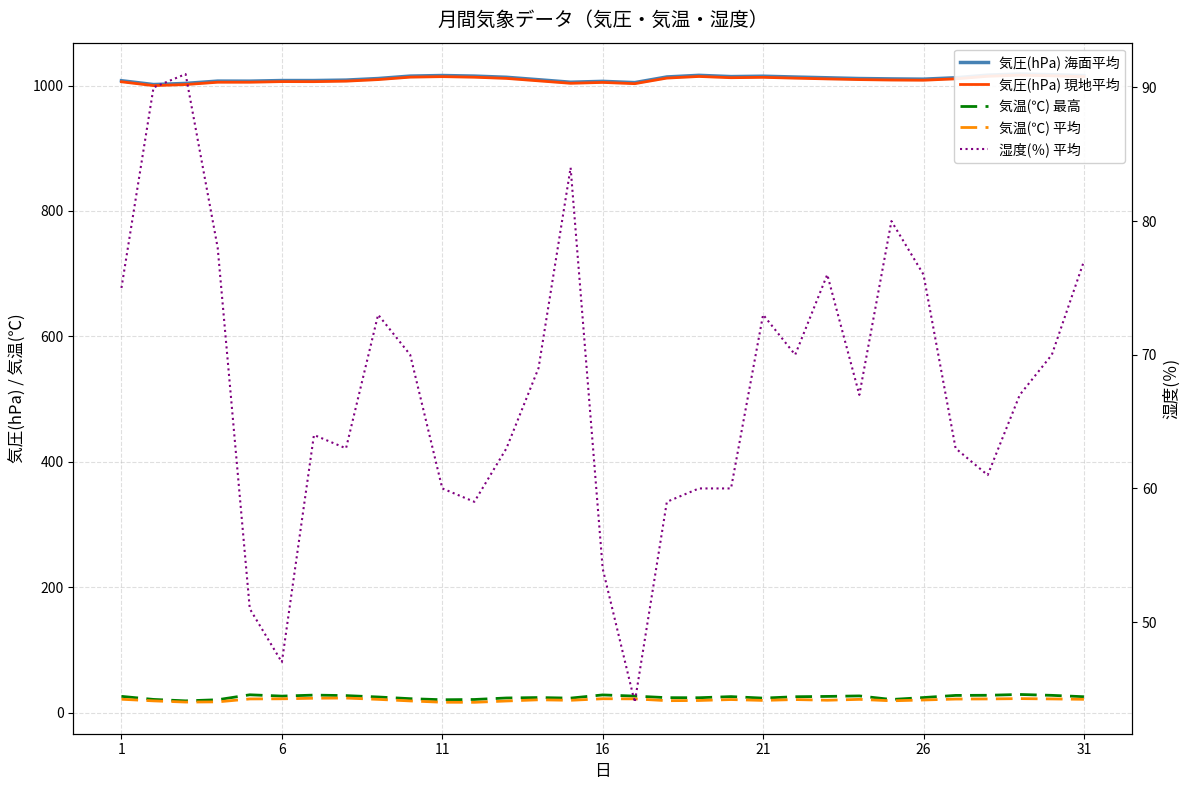

What is the highest value of the 気温(℃) 最高 series?

28.8